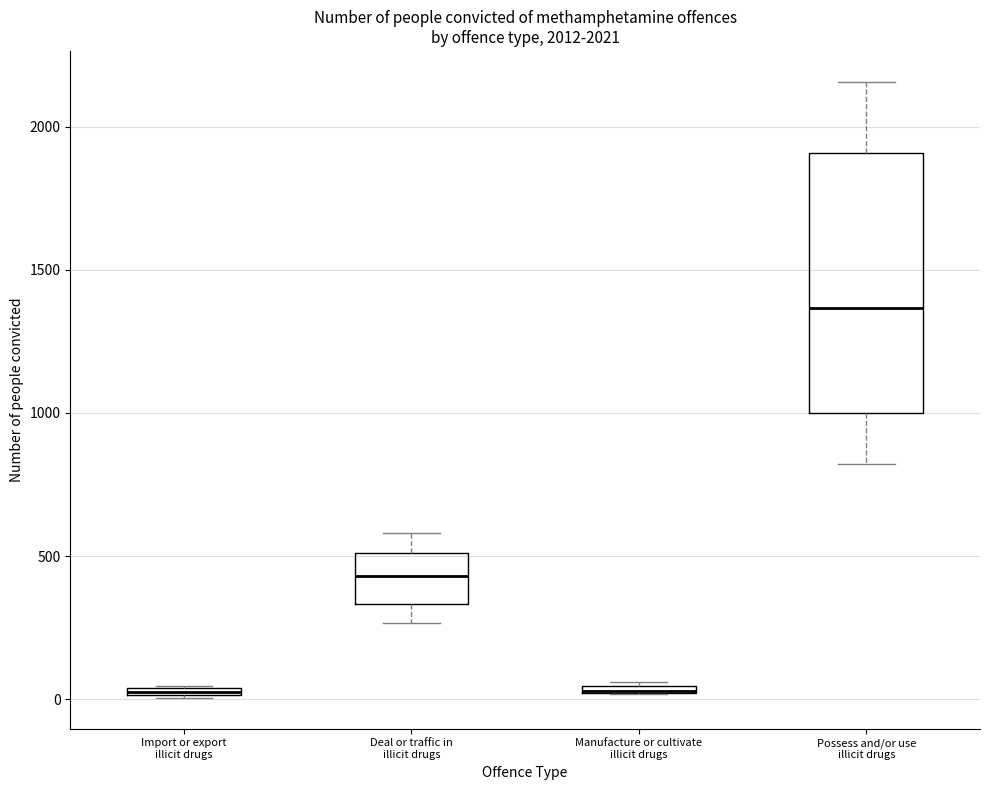

Comparing the boxes themselves (not the whiskers), which one is the tallest?

Possess and/or use illicit drugs